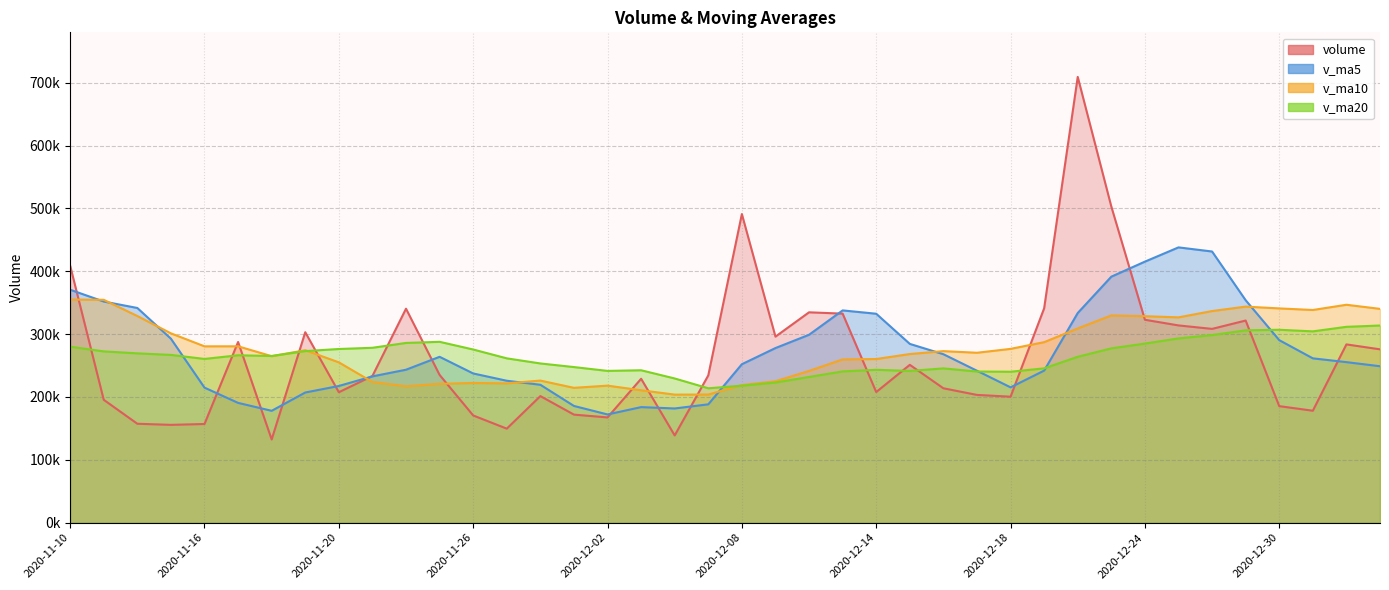

How many distinct data groups are displayed?

4